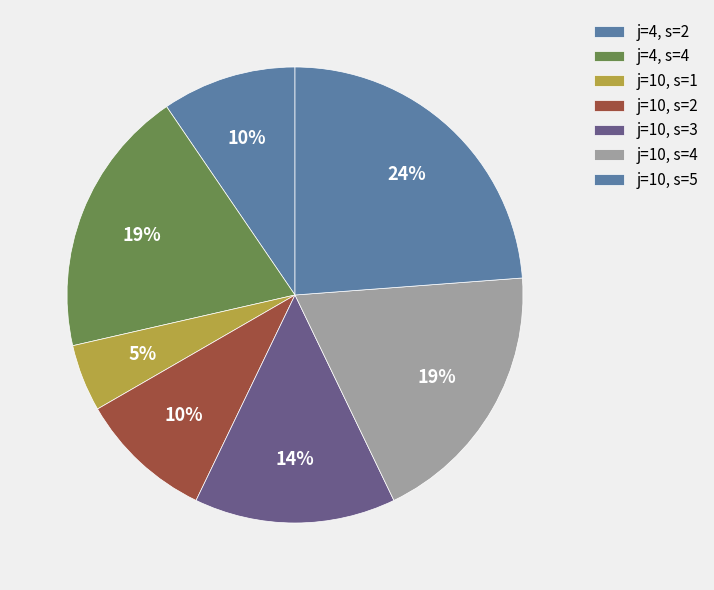

Does any single category account for the majority?

No